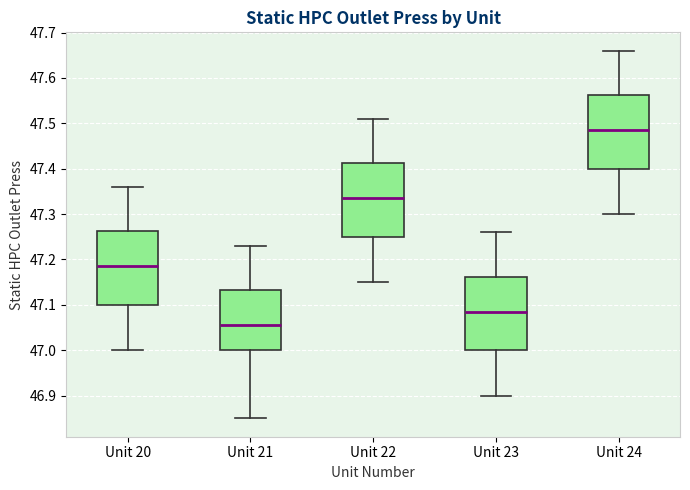

Where does the lower whisker of the box for Unit 23 end on the y-axis? The values are not printed on the chart, so give them approximately, as read against the axis.

46.90